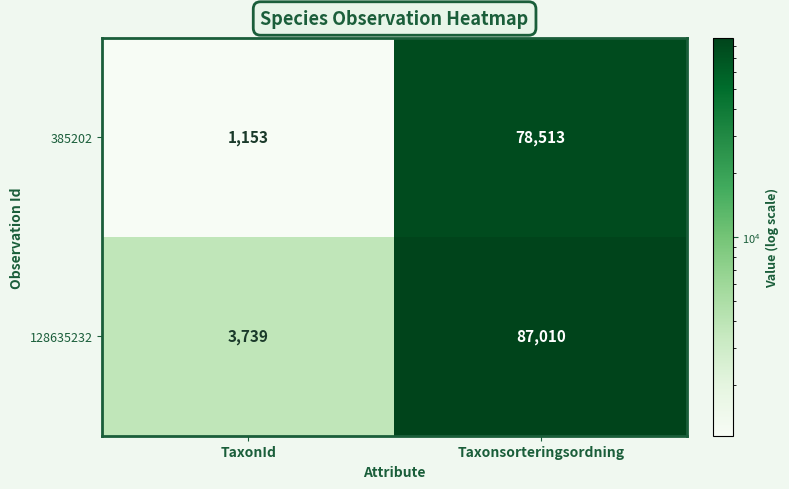

What is the sum of all 128635232 values?

90749